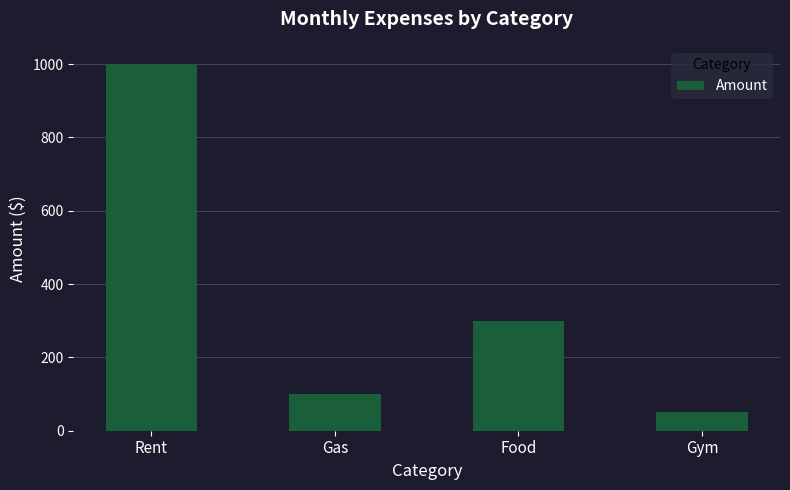

What is the minimum value shown in the chart?

50